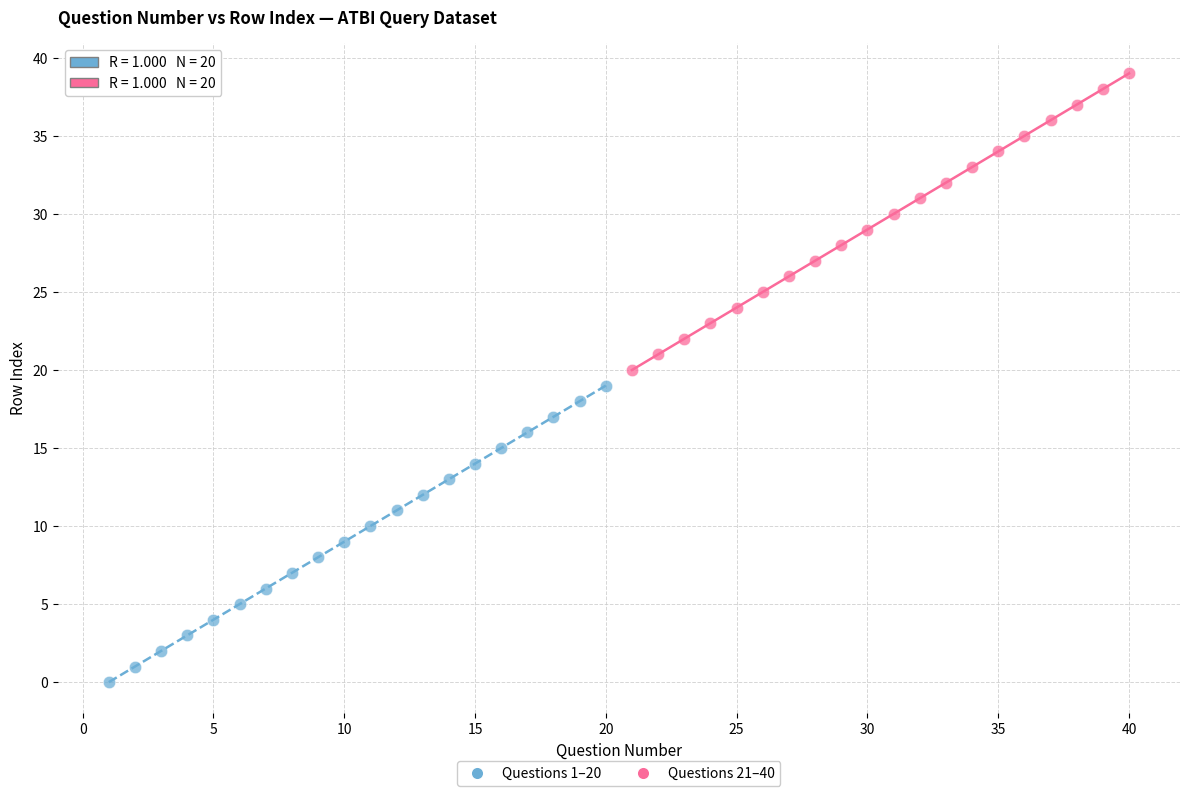

Which series reaches the minimum Y coordinate?

Questions 1–20